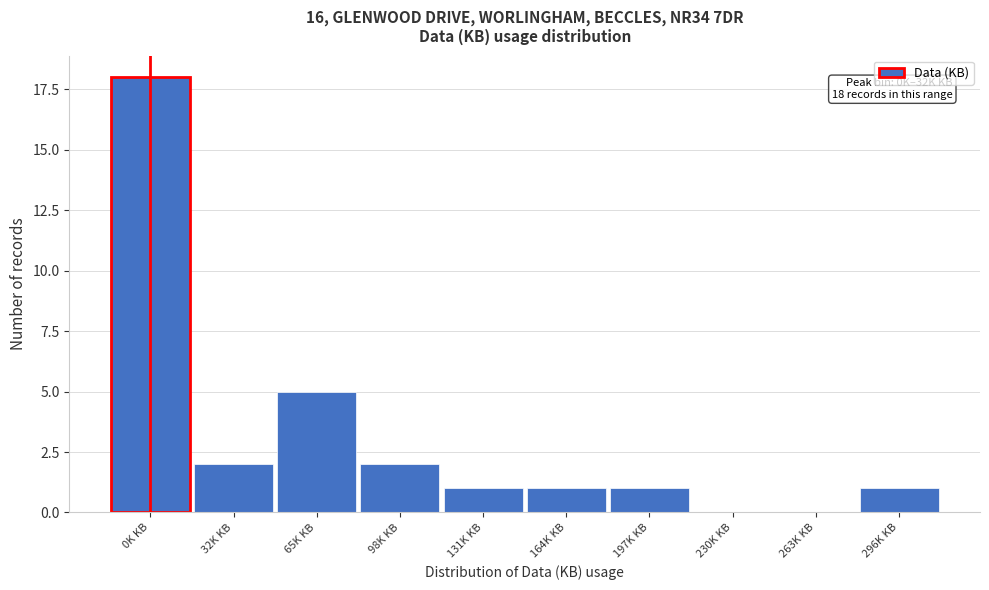

Reading right to left, transcribe all the data shown in this chart.

296K KB=1	263K KB=0	230K KB=0	197K KB=1	164K KB=1	131K KB=1	98K KB=2	65K KB=5	32K KB=2	0K KB=18